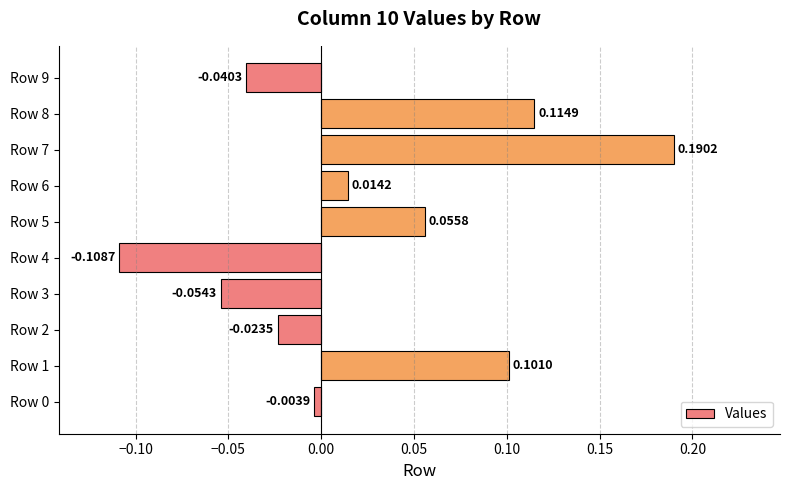

How many values are below 0?

5